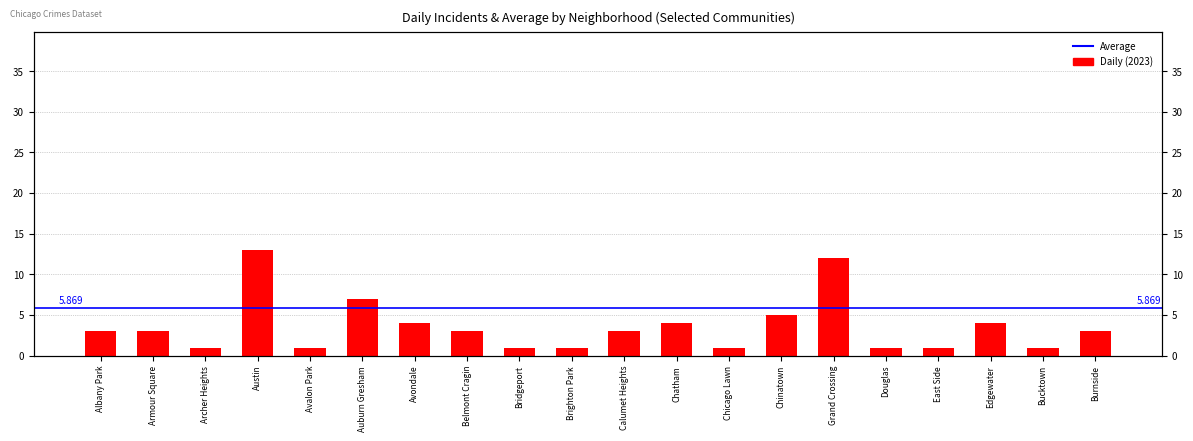

What is the value of the 6th bar from the left?

7